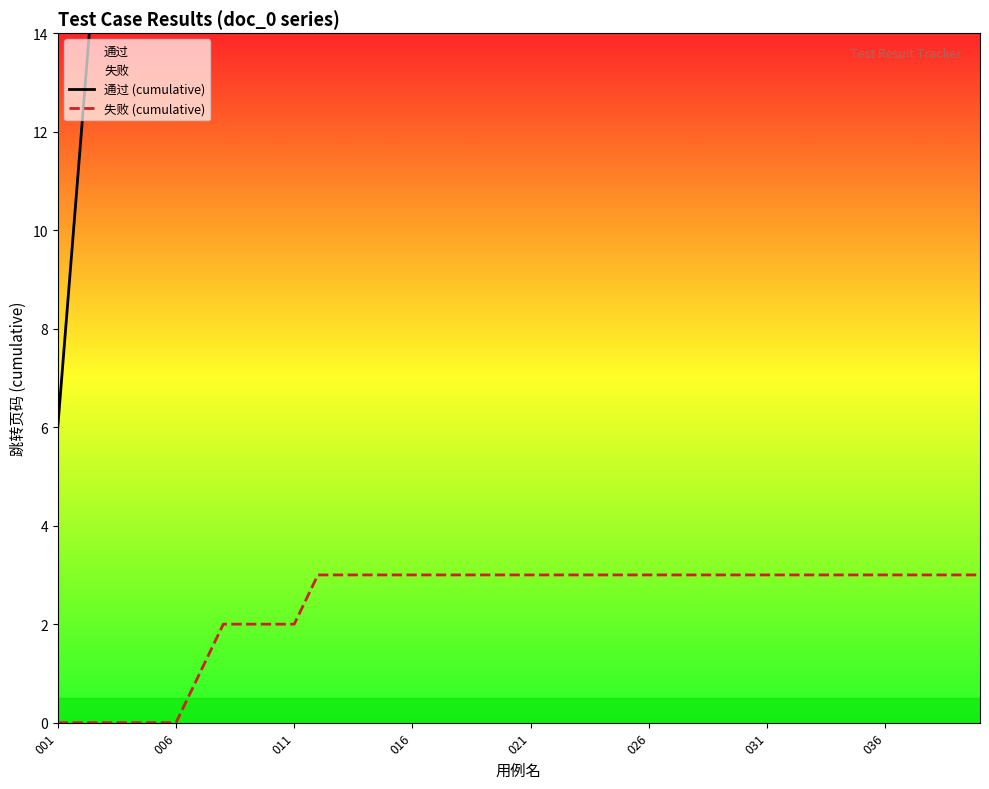

How many series are shown in this chart?

2